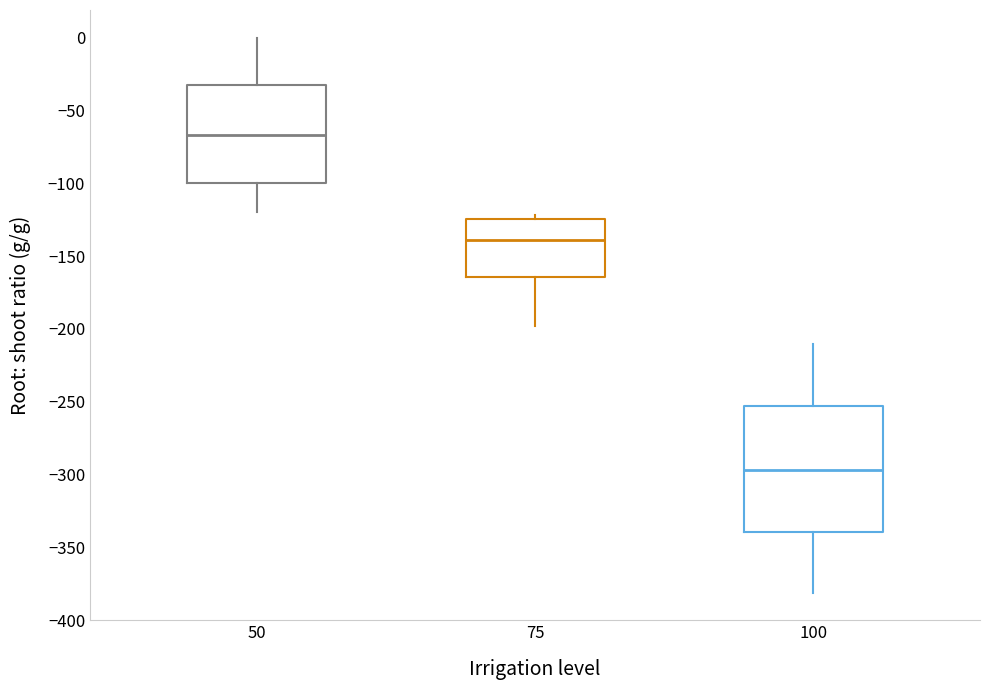

Where does the median line of the box at x = 100 sit on the y-axis? The values are not printed on the chart, so give them approximately, as read against the axis.

-295